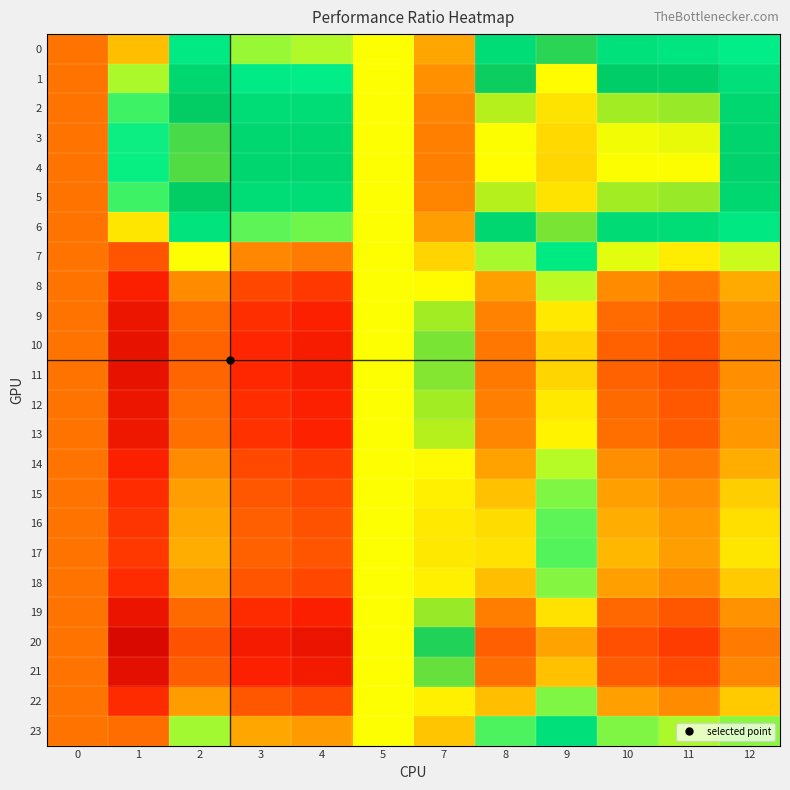

At 12, list the series in order from smallest to largest.

20, 21, 10, 11, 19, 12, 9, 13, 8, 14, 18, 22, 15, 16, 17, 7, 23, 0, 6, 1, 2, 5, 3, 4